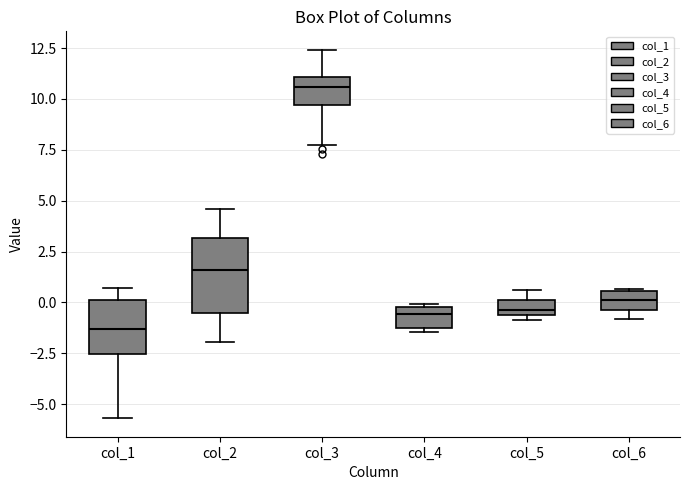

Comparing the boxes themselves (not the whiskers), which one is the tallest?

col_2